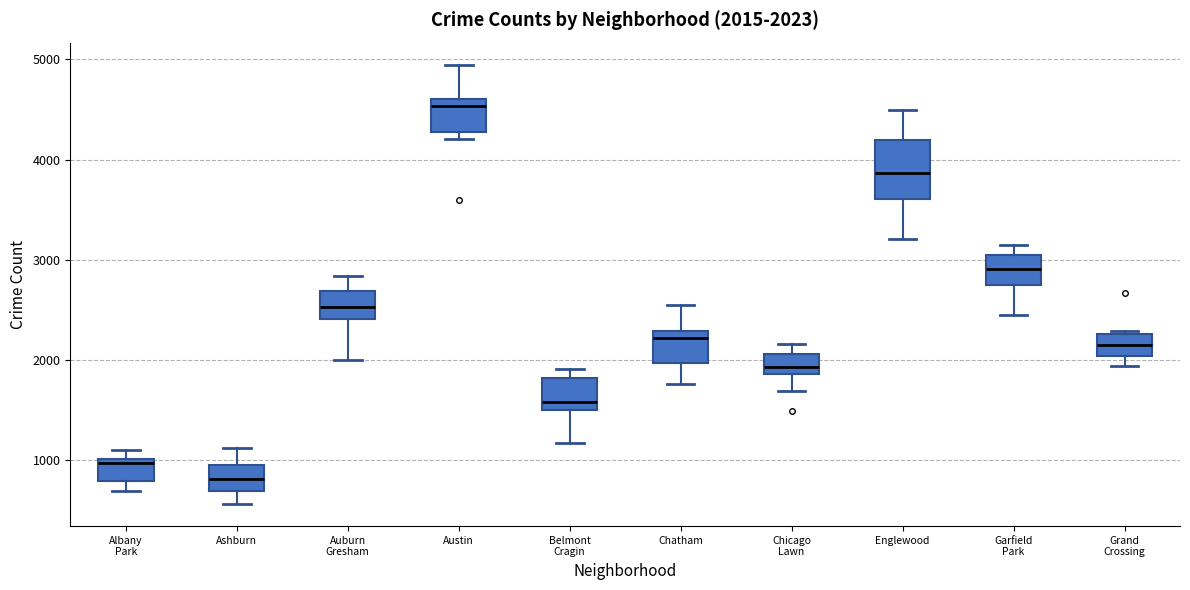

Which box has the lowest median line?

Ashburn